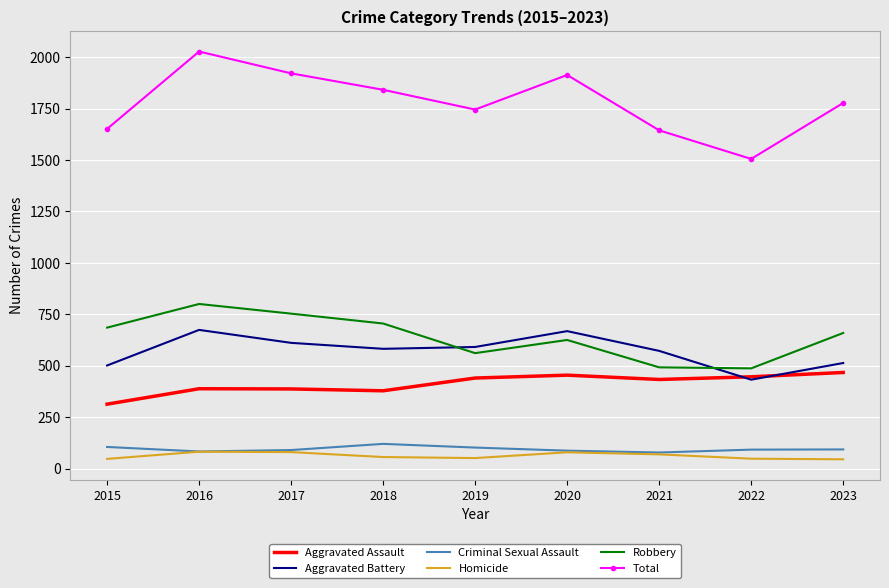

What is the sum of the Aggravated Assault values at 2021 and 2018?

811